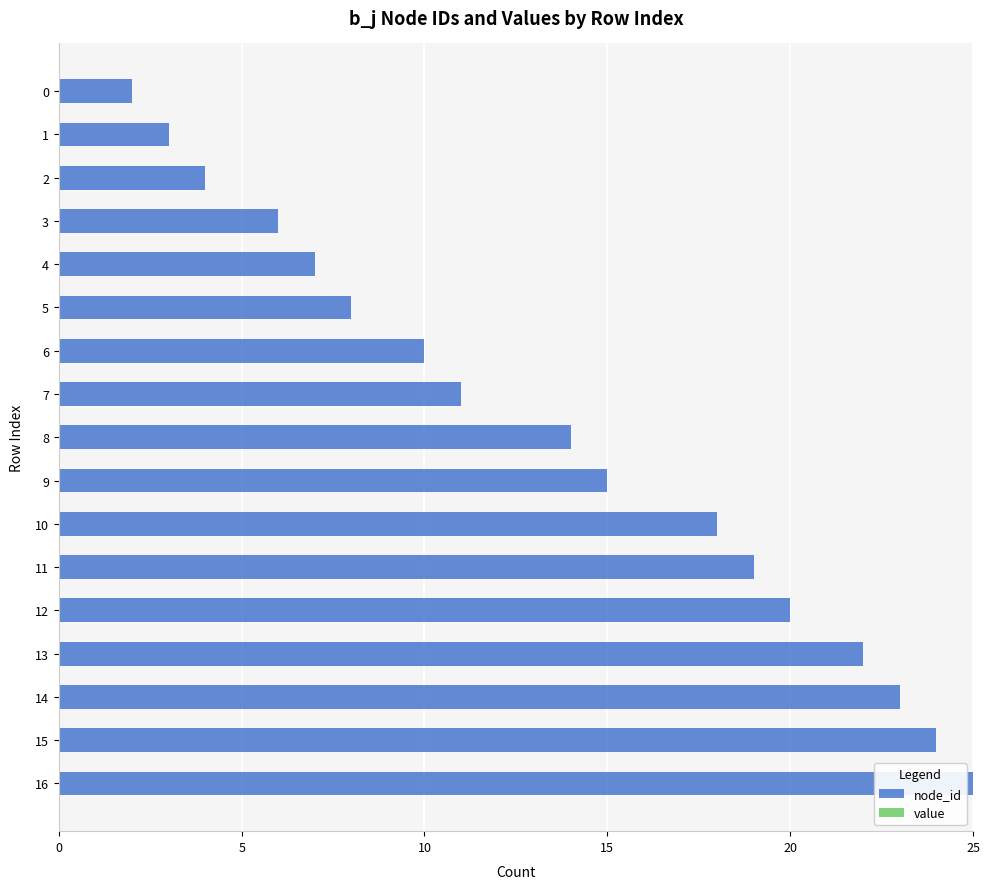

What is the value of the 9th bar from the top?

14